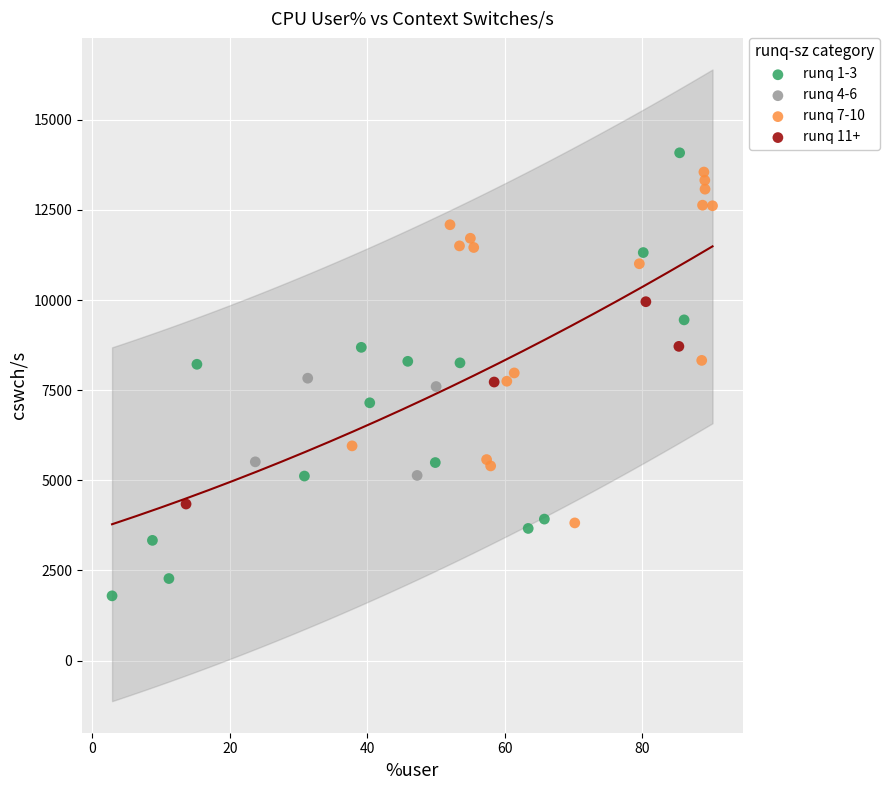

Which series reaches the maximum Y coordinate?

runq 1-3